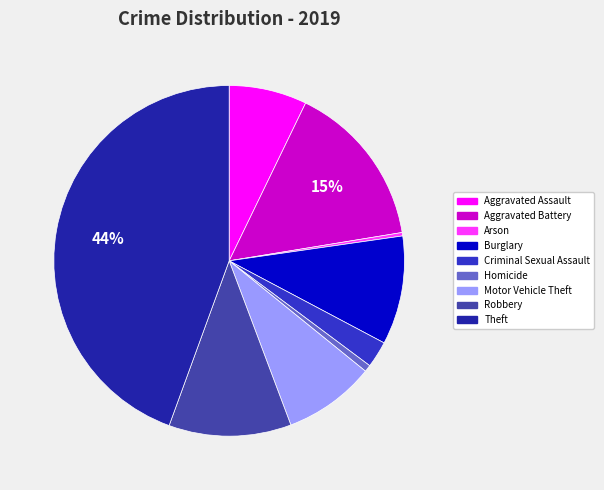

To the nearest percent, what is the average slice percentage?

11%